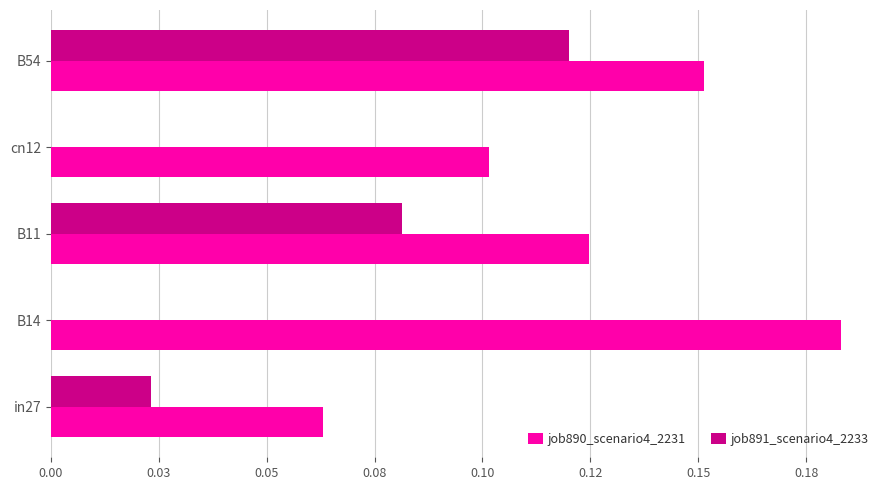

Which series has the widest spread of values?

job890_scenario4_2231